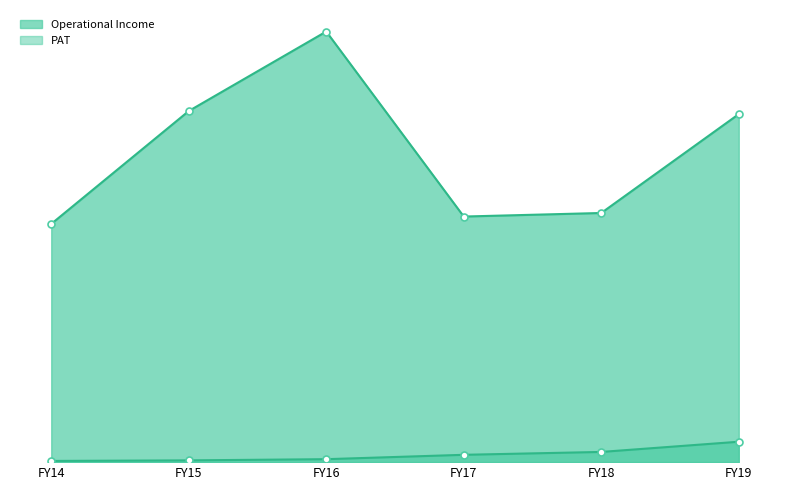

The PAT series shows 49764915 at FY19. True or false?

False